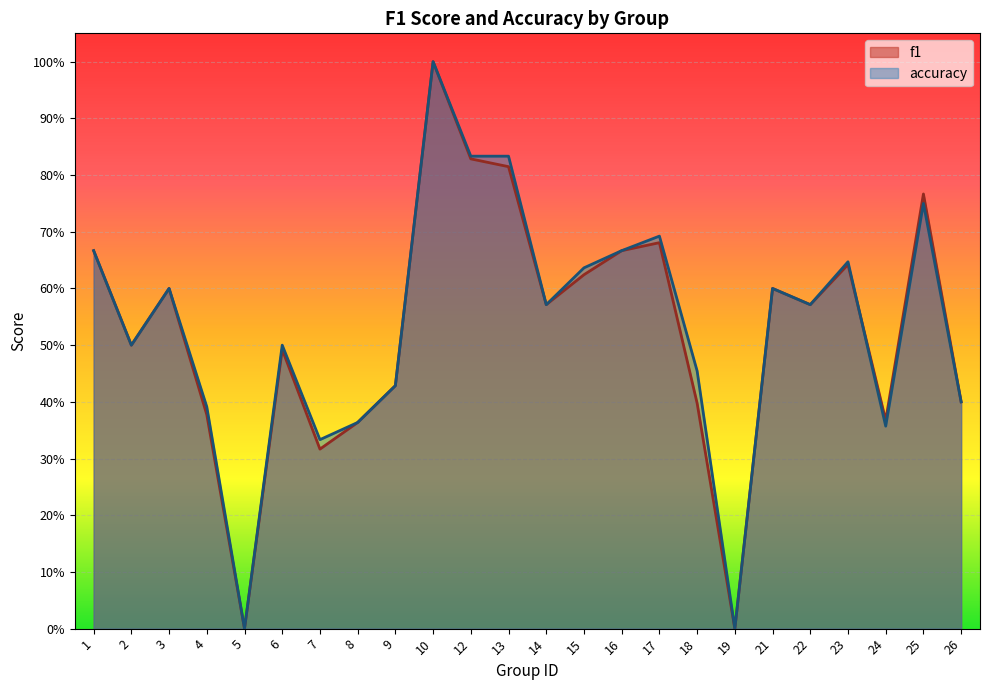

What is the sum of all f1 values?

12.7